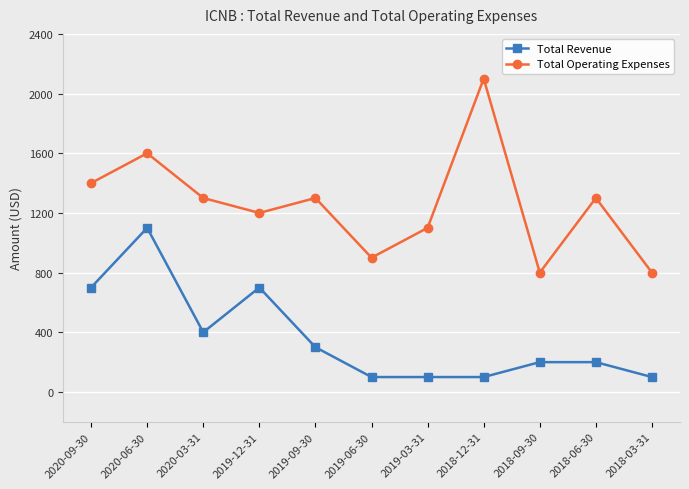

Which series has the largest total across all categories?

Total Operating Expenses